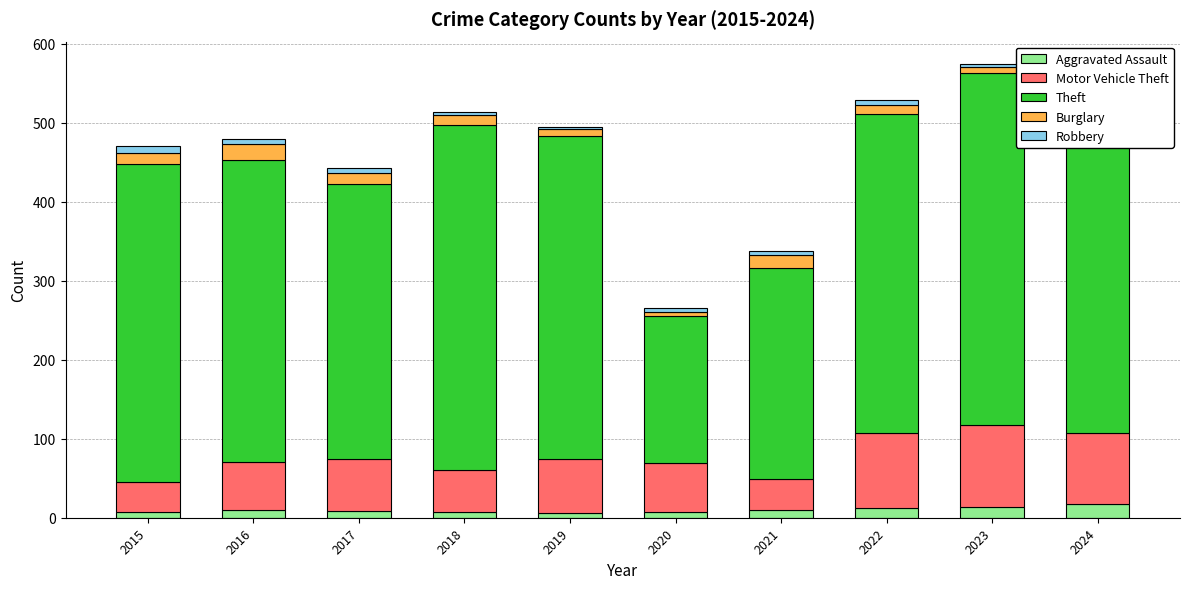

The Aggravated Assault series shows 12 at 2022. True or false?

True